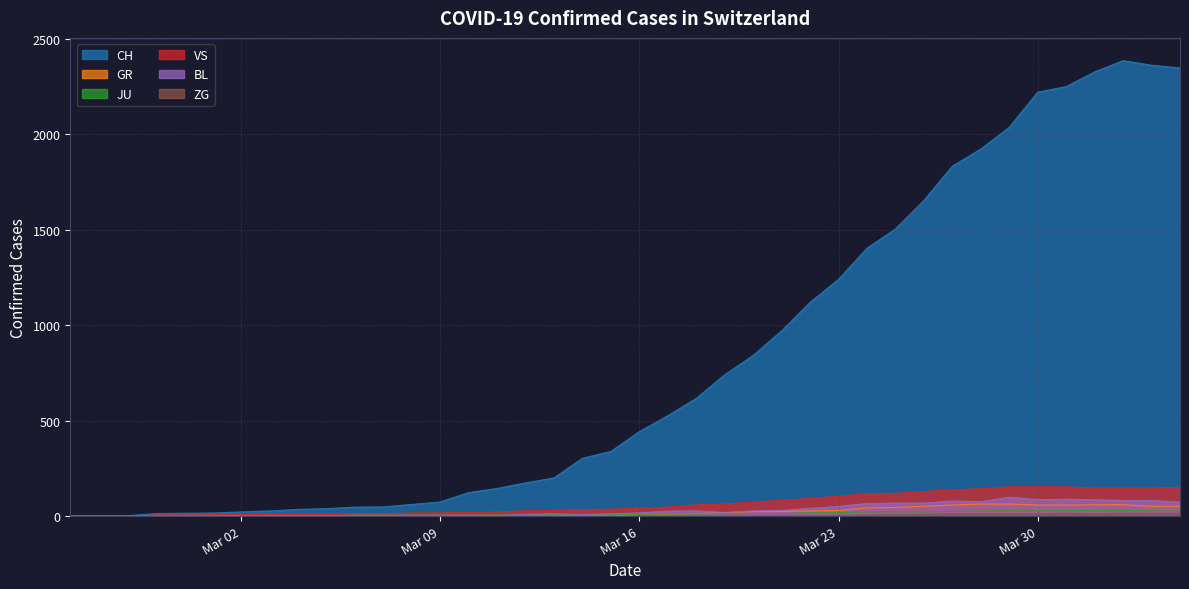

Which series has the largest total across all categories?

CH